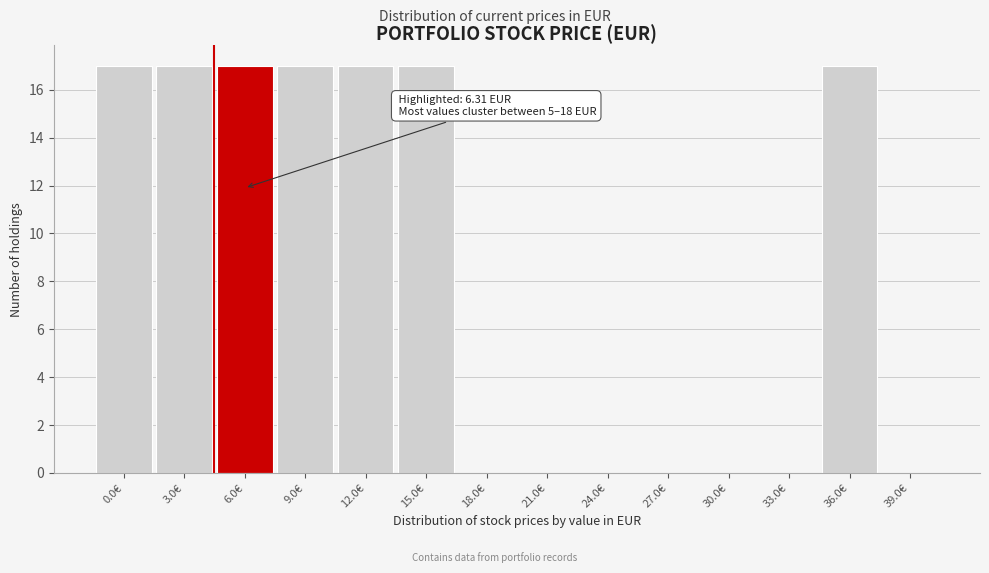

Reading left to right, extract all data points from this chart.

0.0€=17	3.0€=17	6.0€=17	9.0€=17	12.0€=17	15.0€=17	18.0€=0	21.0€=0	24.0€=0	27.0€=0	30.0€=0	33.0€=0	36.0€=17	39.0€=0